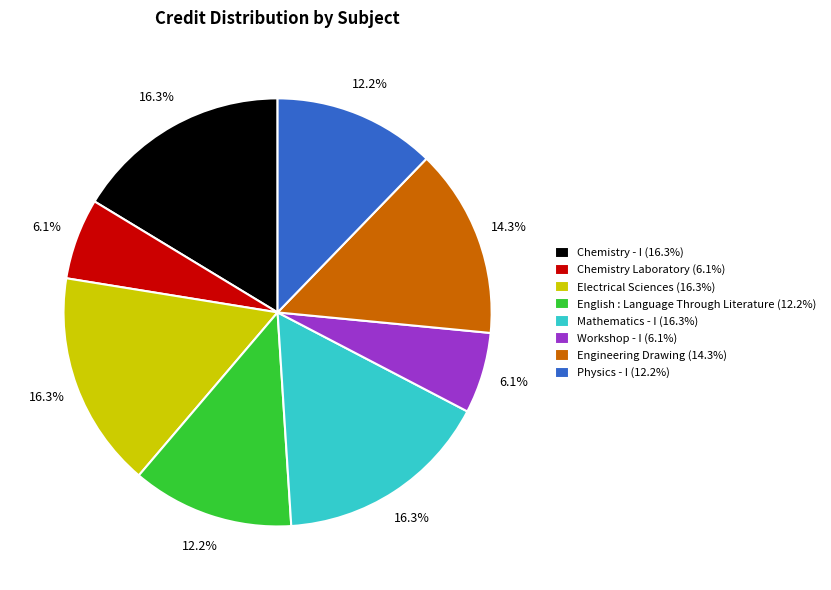

Is the sum of Physics - I (12.2%) and Chemistry Laboratory (6.1%) greater than half?

No